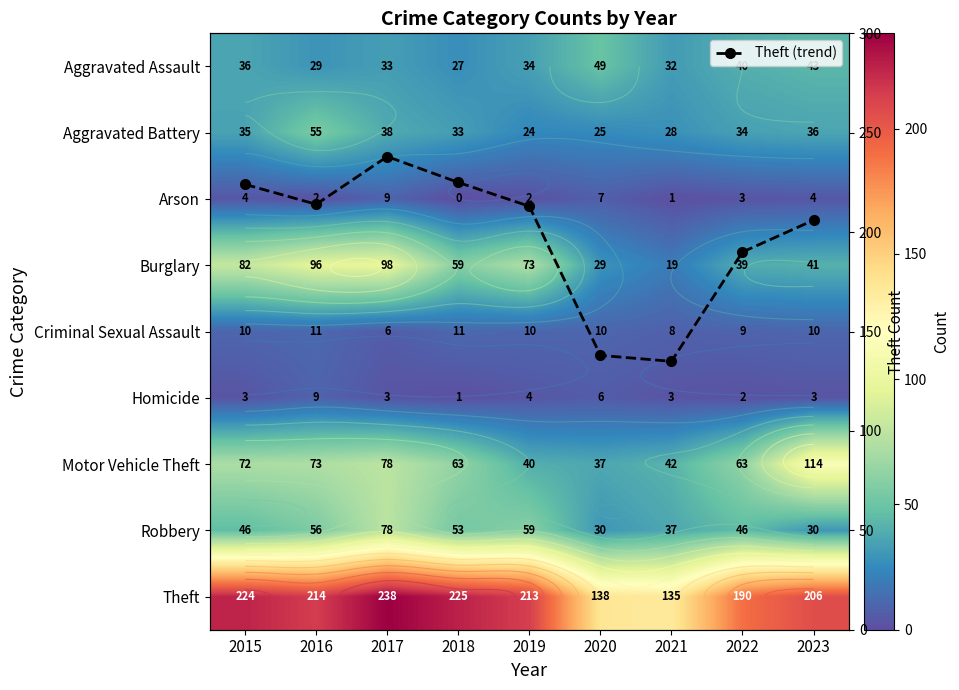

At how many categories does at least one series exceed 234?

1